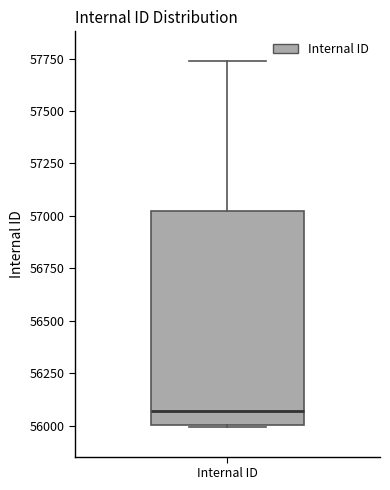

Read this box plot against the y-axis: the position of the median line, the range covered by the box, and the ends of both whiskers. The values are not printed on the chart, so give them approximately, as read against the axis.

median 56050, box 56000 to 57000, whiskers 56000 to 57750